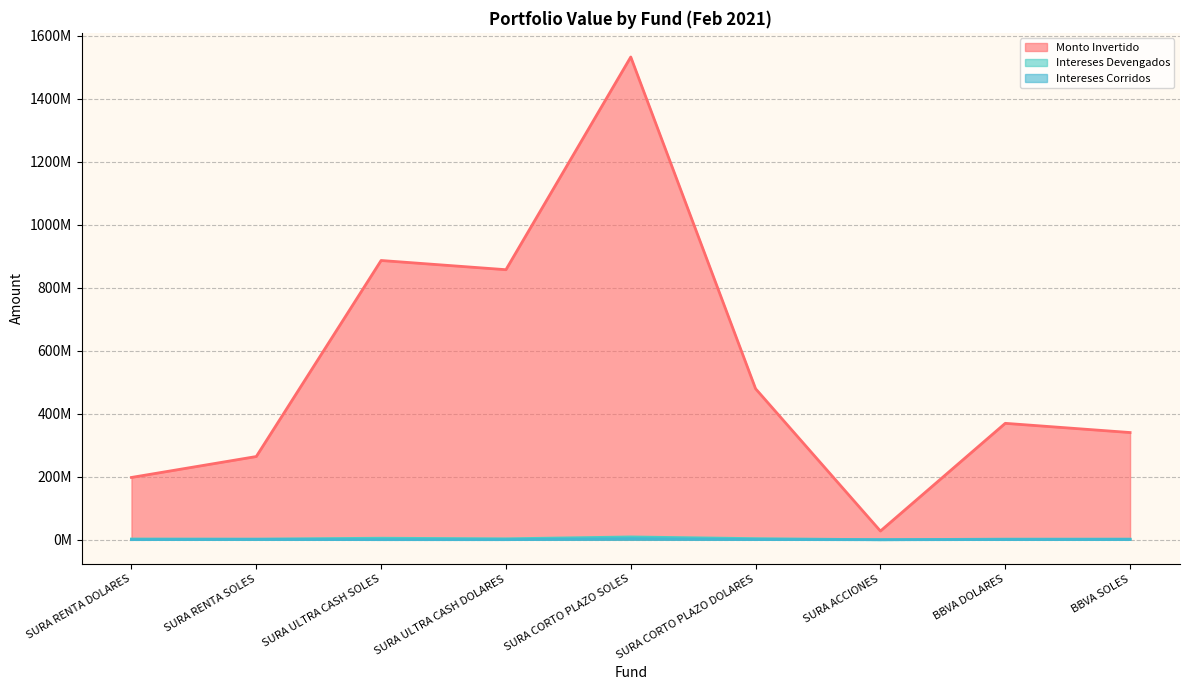

Does the chart have visible grid lines?

Yes